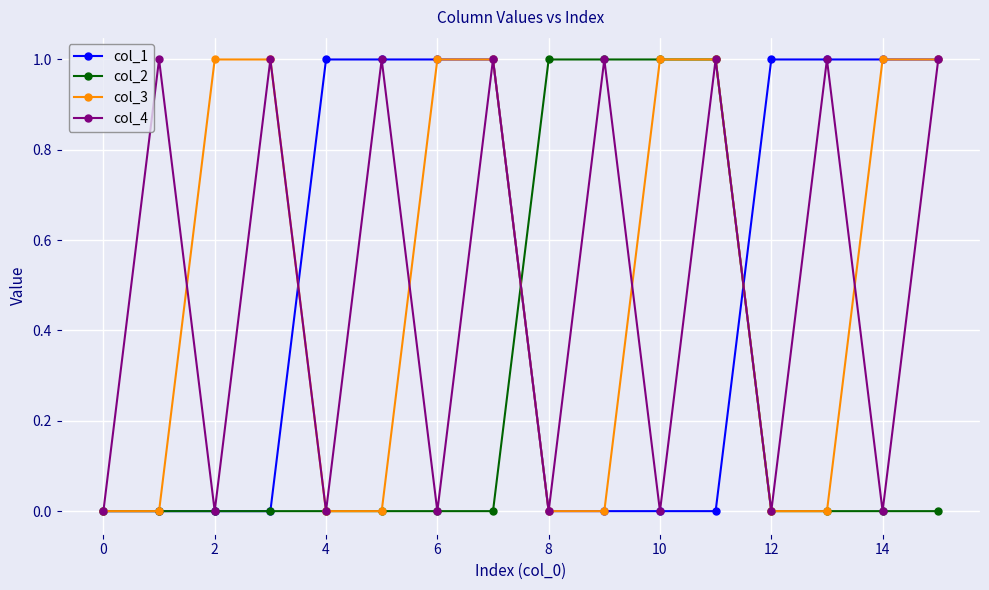

Reading left to right, extract all data points from this chart.

col_1: 0	0	0	0	1	1	1	1	0	0	0	0	1	1	1	1
col_2: 0	0	0	0	0	0	0	0	1	1	1	1	0	0	0	0
col_3: 0	0	1	1	0	0	1	1	0	0	1	1	0	0	1	1
col_4: 0	1	0	1	0	1	0	1	0	1	0	1	0	1	0	1